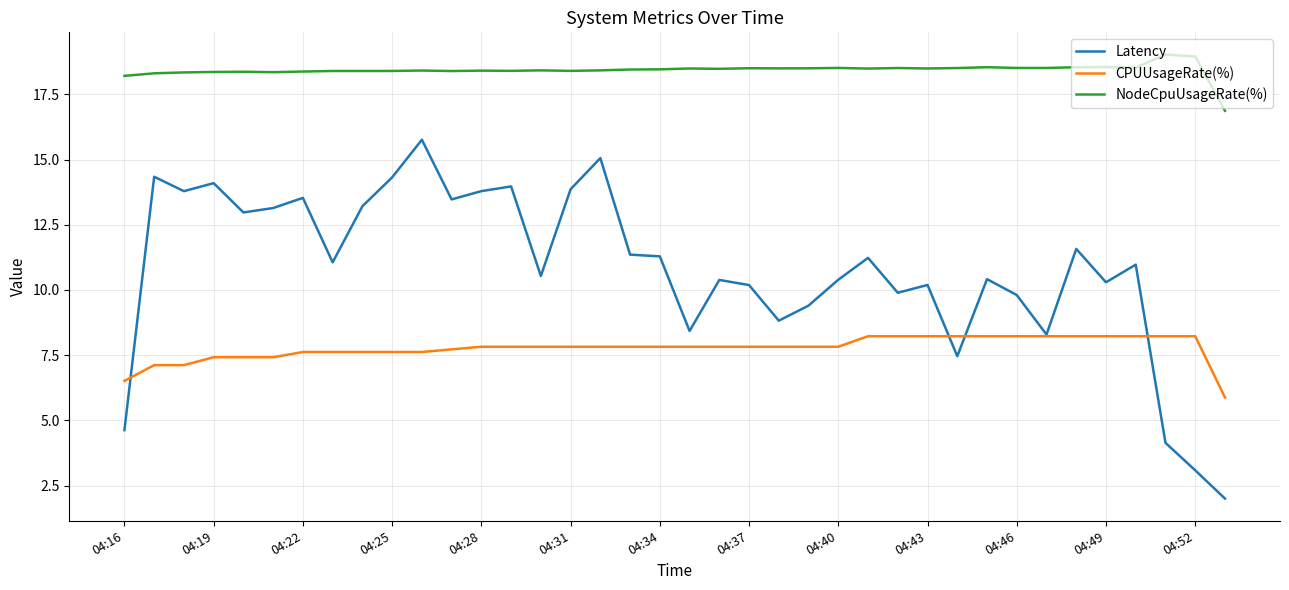

True or false: Latency has more than 0 interior local peaks.

True